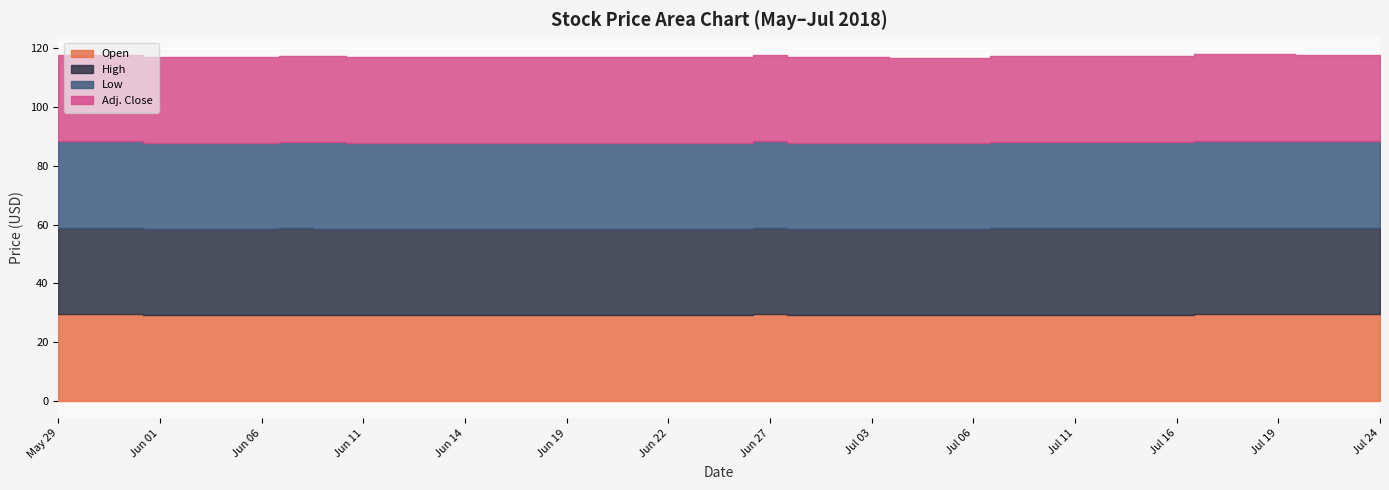

What are all the series names shown in the legend?

Open, High, Low, Adj. Close